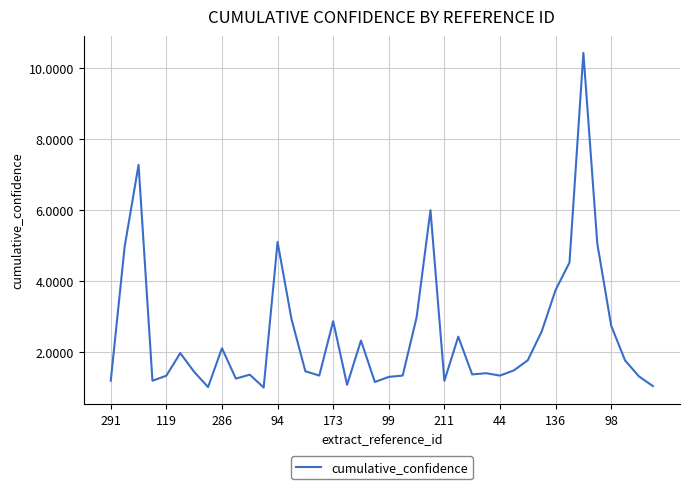

How many lines are shown in the chart?

1